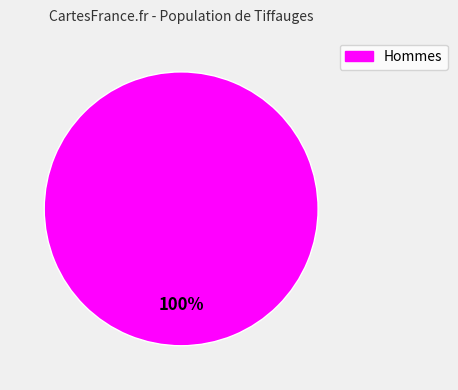

Is there a majority slice in this chart?

Yes